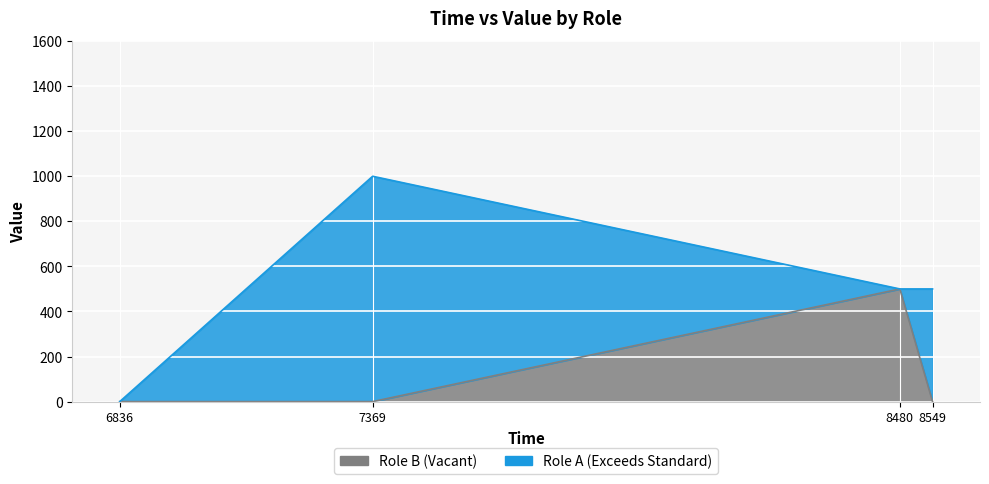

Between 7369 and 8480, which is larger?

7369